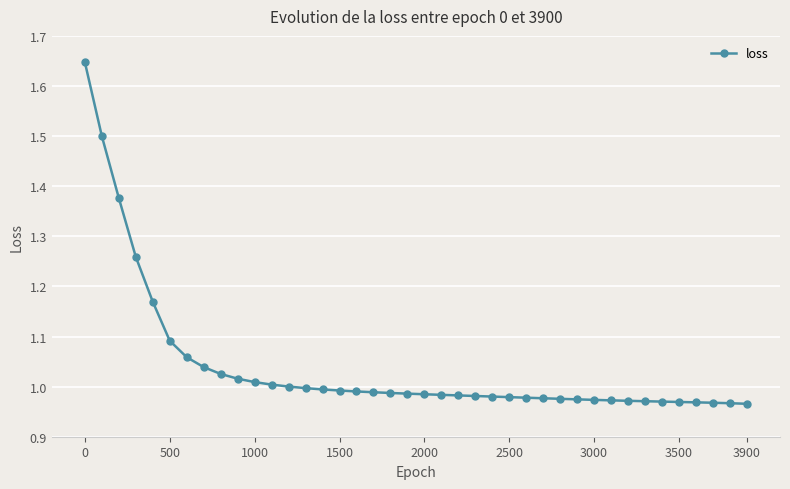

What is the difference between the maximum and minimum values?

0.7